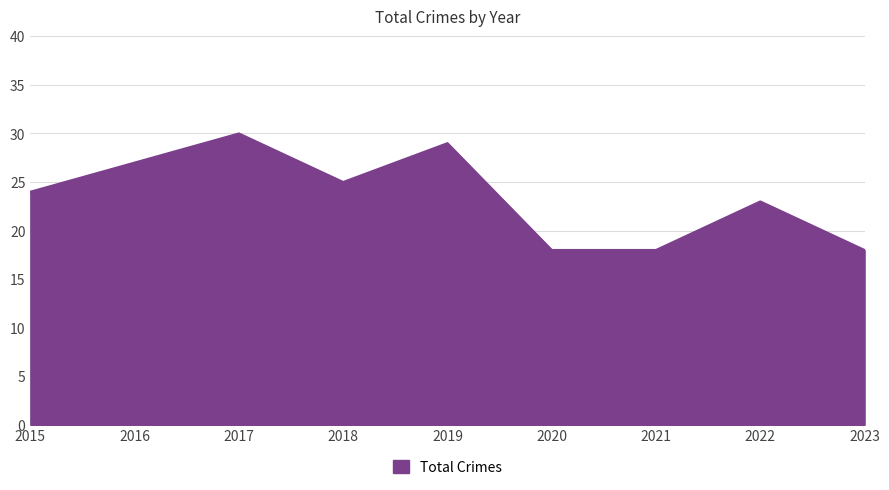

True or false: there are more than 1 points higher than both neighbors.

True